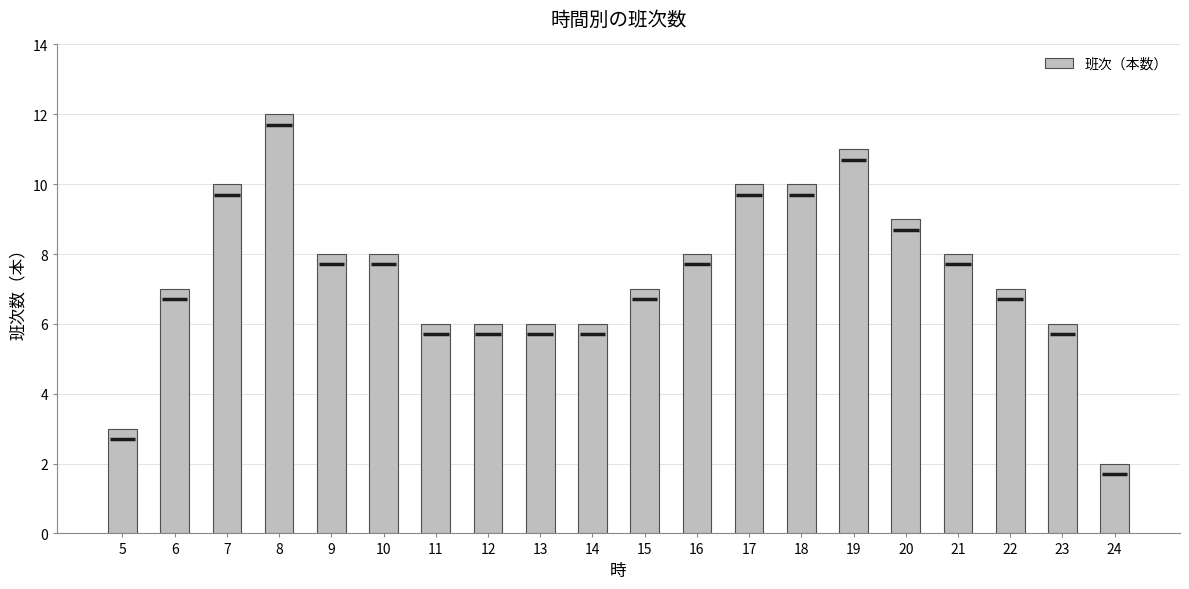

Count the number of data series in this chart.

1